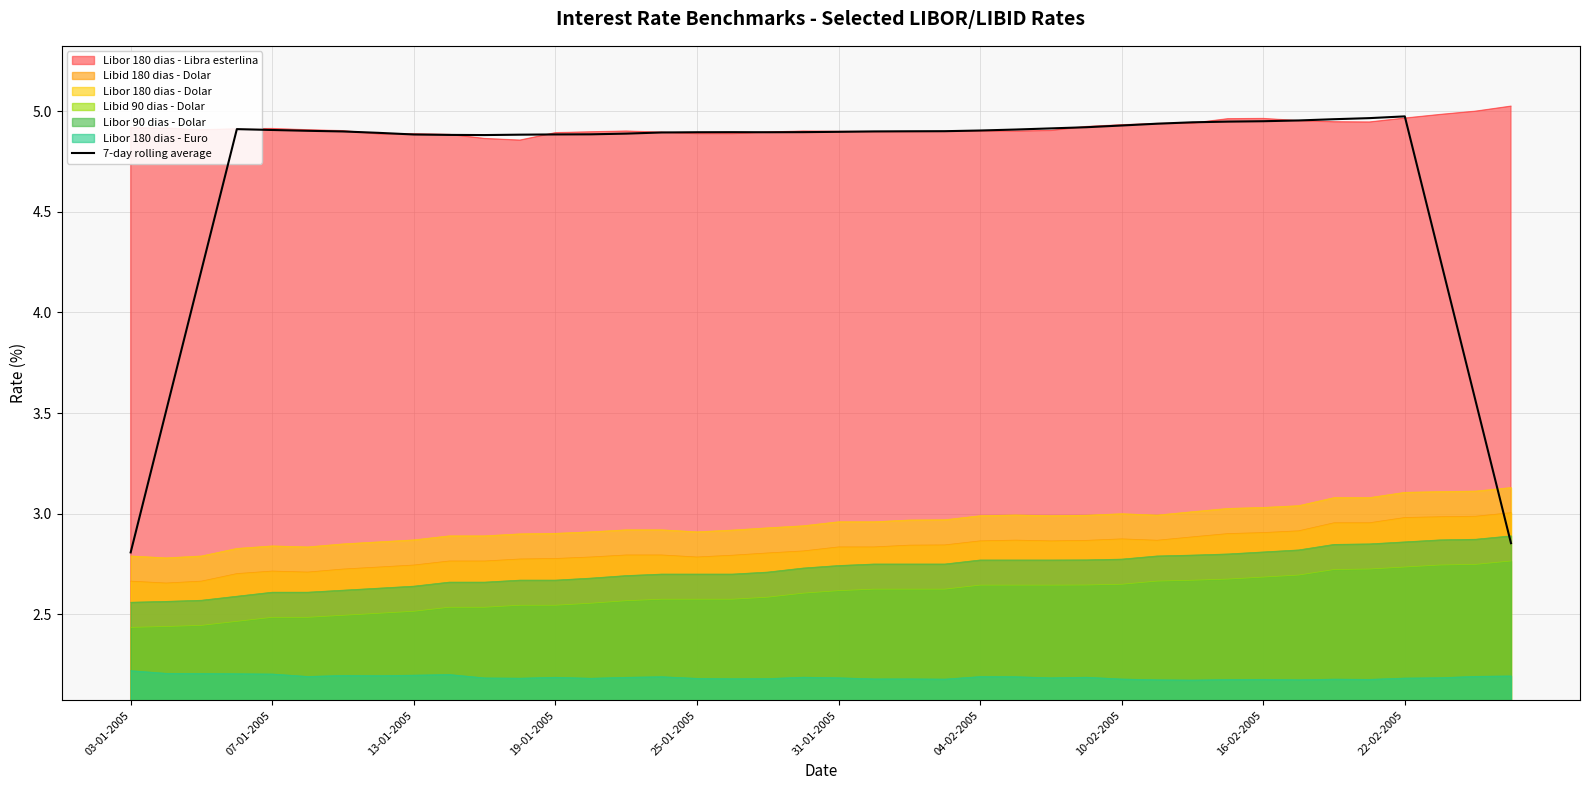

Which series has the largest total across all categories?

Libor 180 dias - Libra esterlina